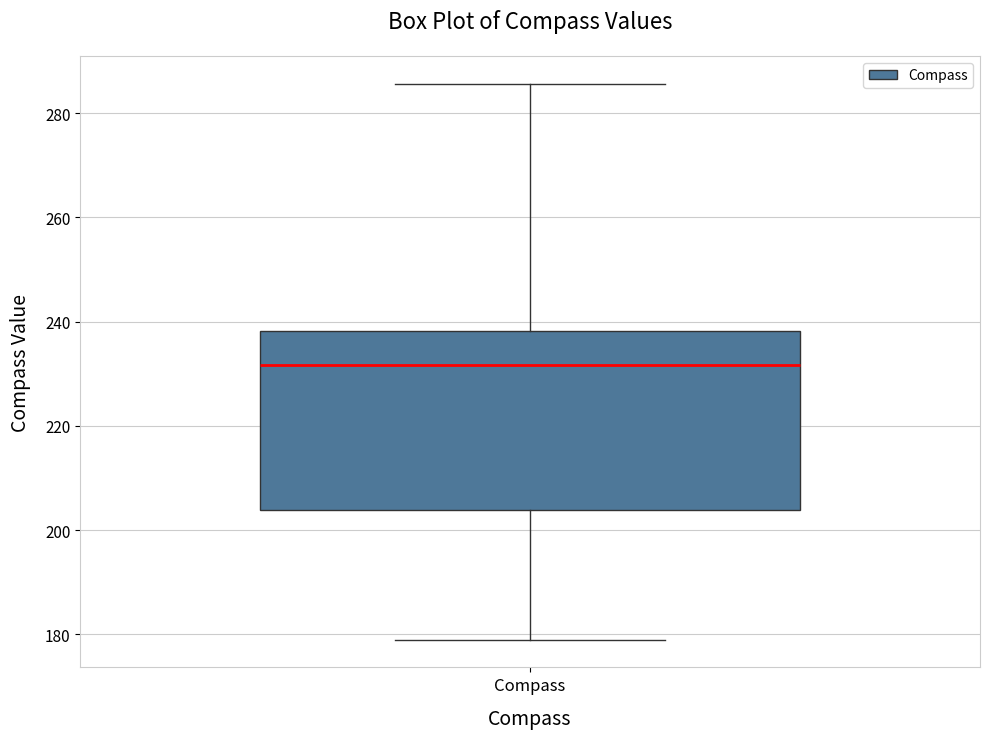

Read this box plot against the y-axis: the position of the median line, the range covered by the box, and the ends of both whiskers. The values are not printed on the chart, so give them approximately, as read against the axis.

median 232, box 204 to 238, whiskers 180 to 286